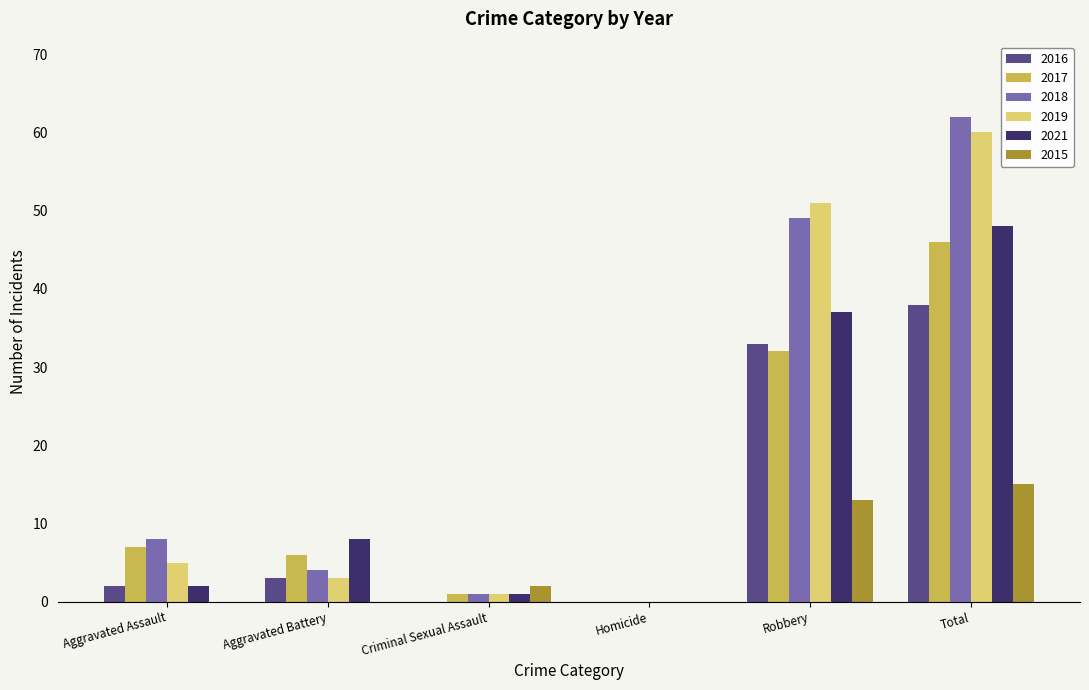

Where is 2016 nearest to the value 19?

Robbery